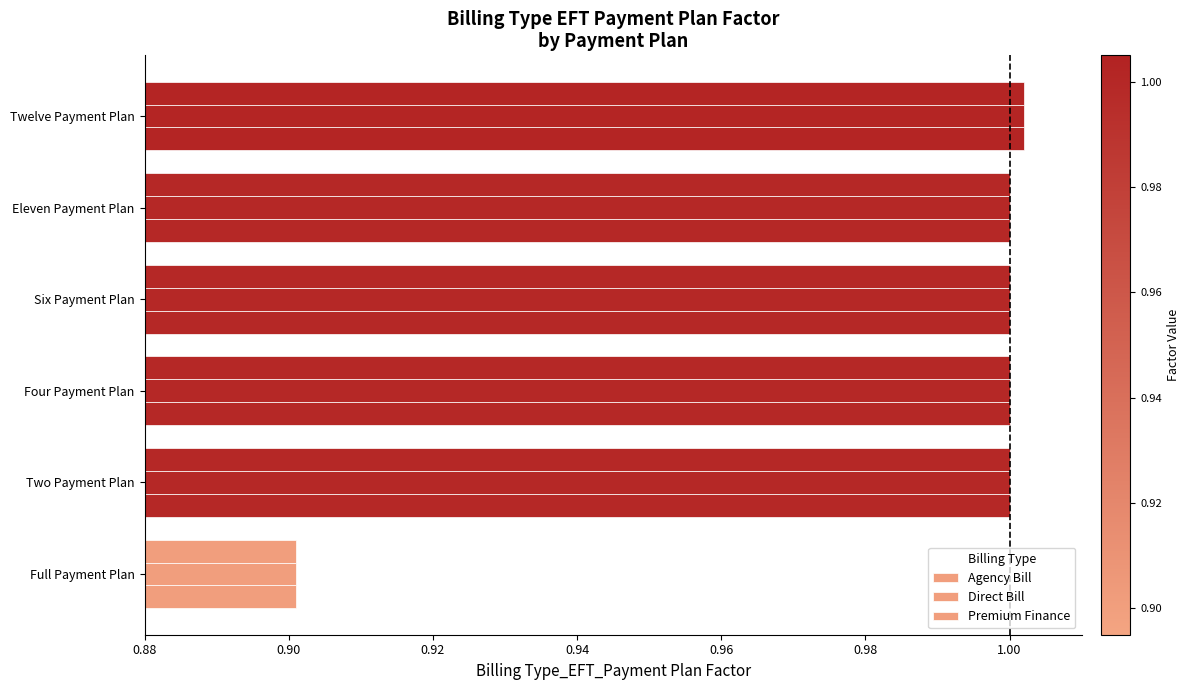

How many categories are shown in the chart?

6